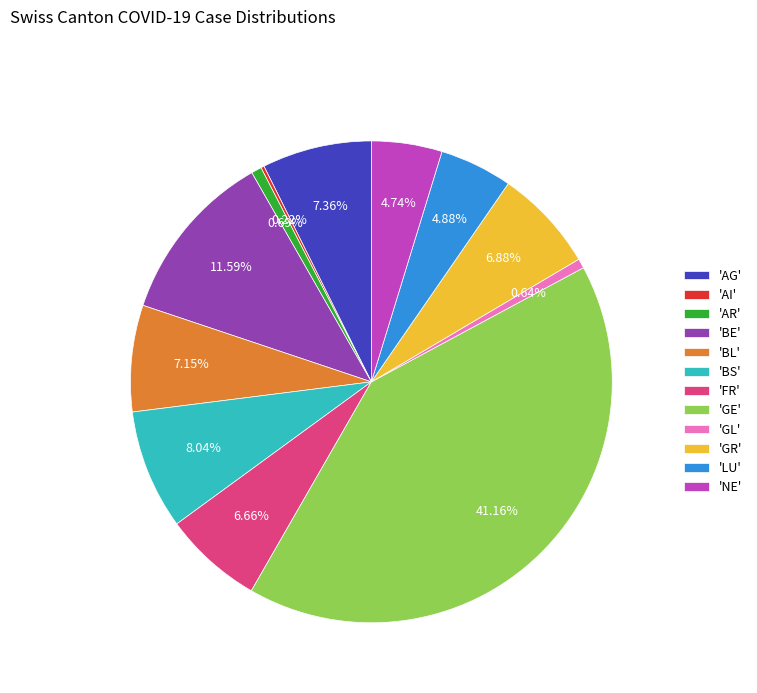

Between 'NE' and 'FR', which is larger?

'FR'